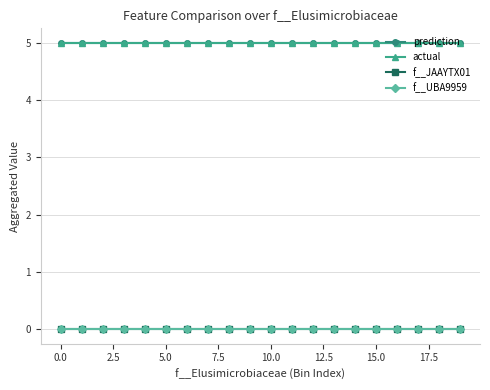

True or false: f__UBA9959 and prediction intersect in this chart.

False